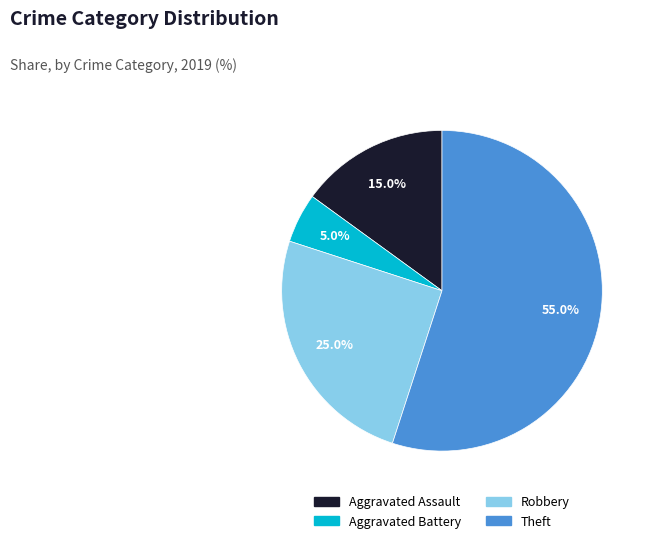

What is the smallest slice in the pie chart?

Aggravated Battery